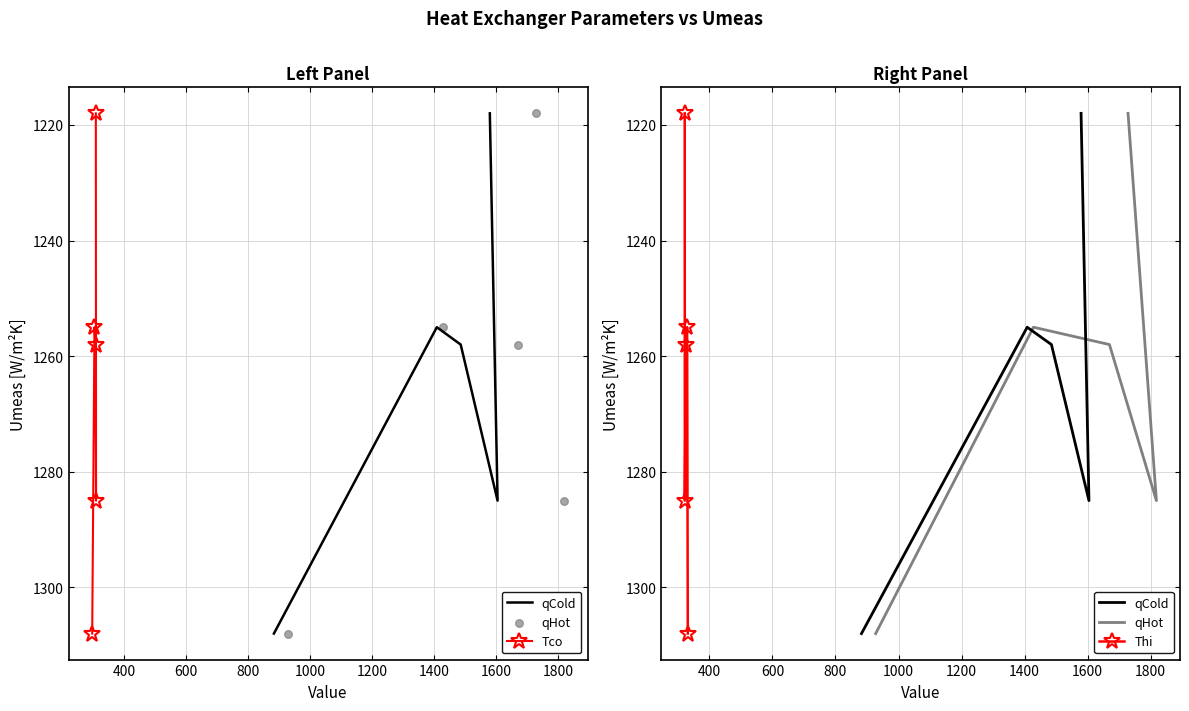

Which series contains the lowest Y value?

qCold